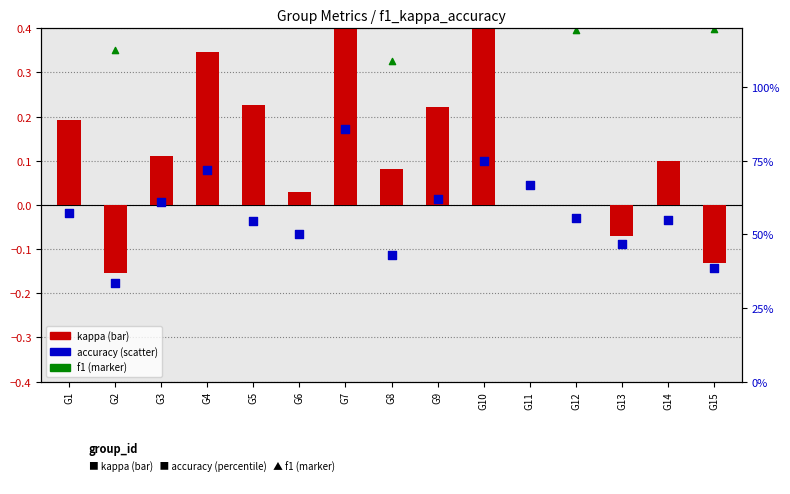

Which series has the largest total across all categories?

accuracy